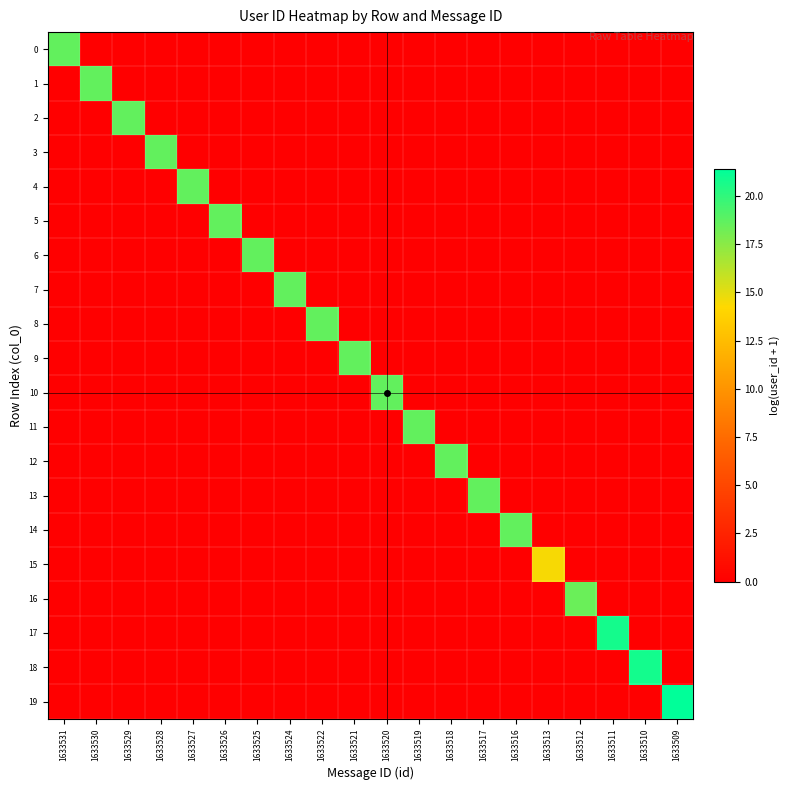

At which category is the sum across all series the highest?

1633509